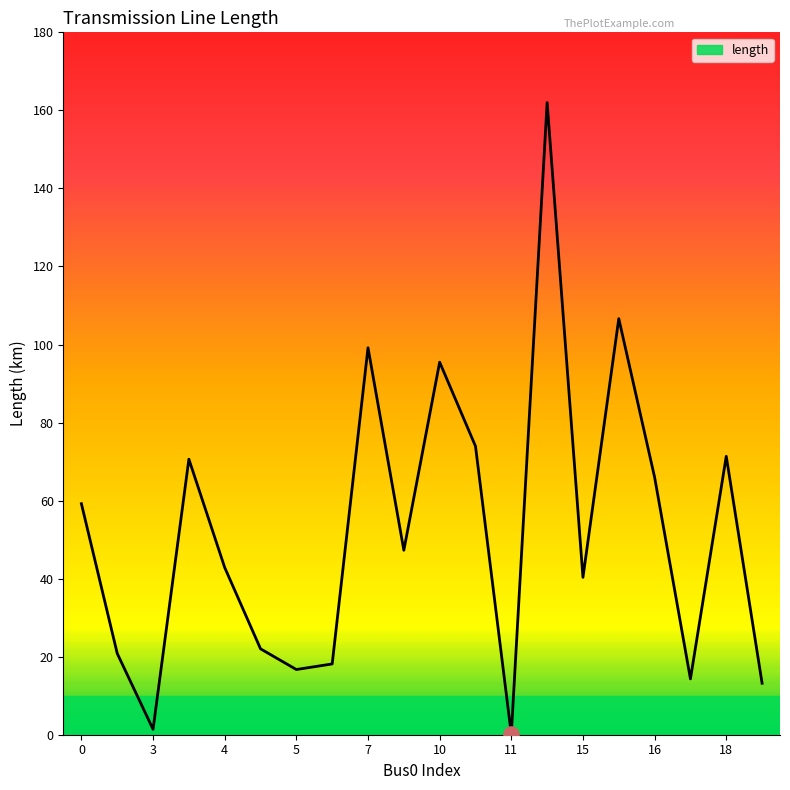

What is the greatest value displayed?

162.0